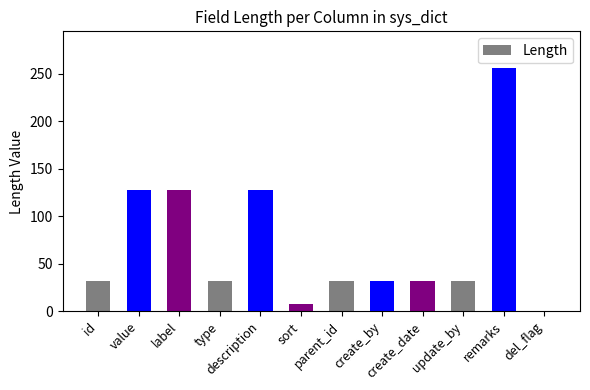

Which label corresponds to the largest value in the chart?

remarks